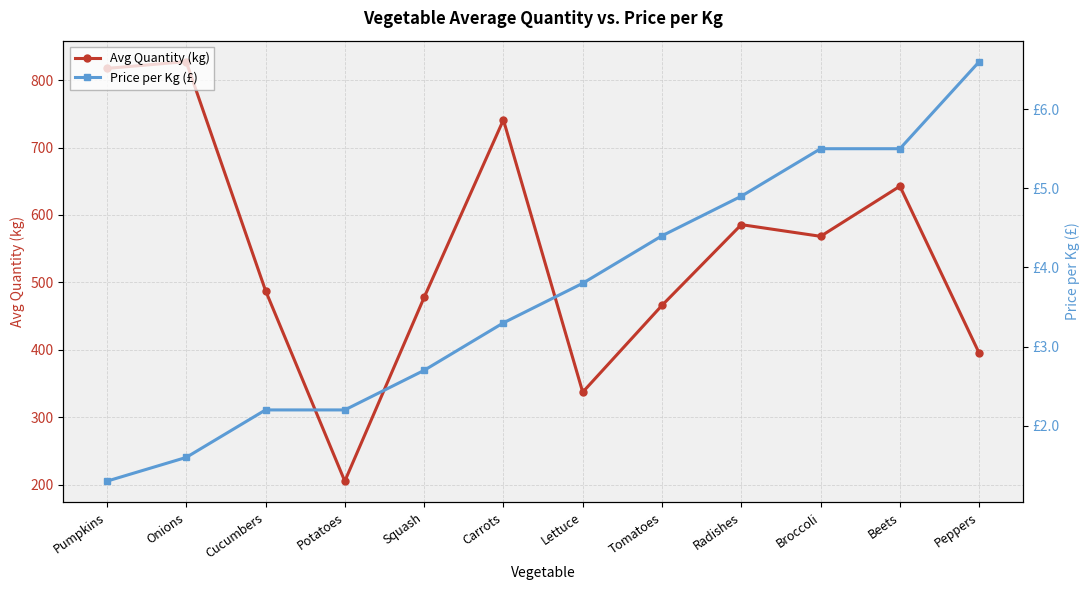

True or false: Price per Kg (£) and Avg Quantity (kg) cross at least once.

False